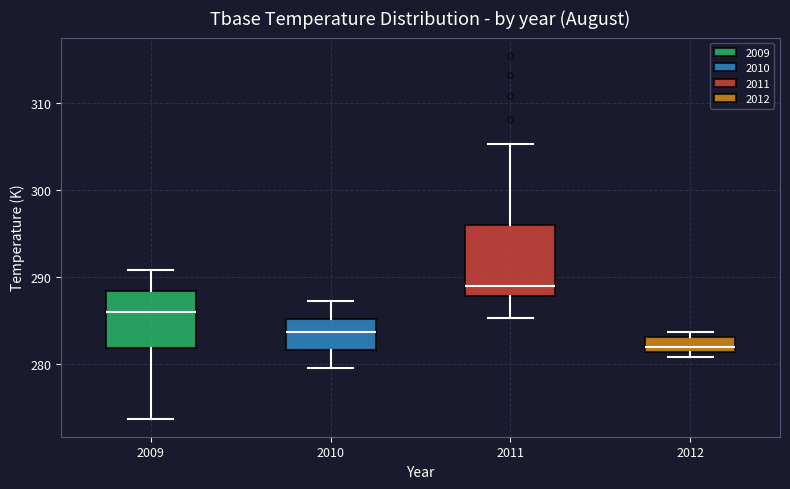

Reading left to right, read every box against the y-axis: the position of its median line, the range the box covers, and the ends of its whiskers. The values are not printed on the chart, so give them approximately, as read against the axis.

2009: median 286, box 282 to 288, whiskers 274 to 291
2010: median 284, box 282 to 285, whiskers 280 to 287
2011: median 289, box 288 to 296, whiskers 285 to 305
2012: median 282, box 281 to 283, whiskers 281 (just below the box's lower edge) to 284